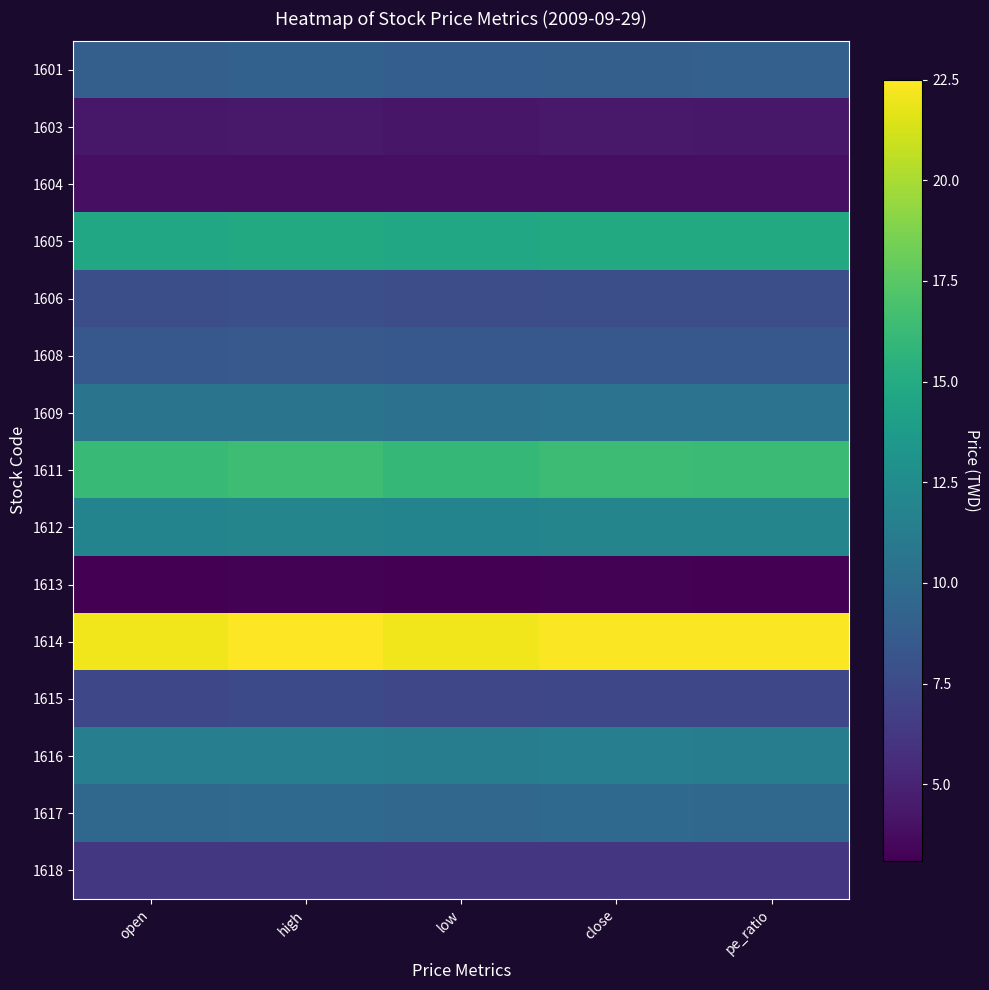

Reading left to right, extract all data points from this chart.

1601: open=9.0	high=9.1	low=8.9	close=9.0	pe_ratio=9.1
1603: open=4.3	high=4.4	low=4.2	close=4.4	pe_ratio=4.3
1604: open=3.9	high=3.9	low=3.9	close=3.9	pe_ratio=3.9
1605: open=14.7	high=14.8	low=14.7	close=14.8	pe_ratio=14.8
1606: open=7.8	high=7.8	low=7.7	close=7.8	pe_ratio=7.8
1608: open=8.5	high=8.5	low=8.4	close=8.4	pe_ratio=8.4
1609: open=10.6	high=10.6	low=10.4	close=10.5	pe_ratio=10.5
1611: open=16.2	high=16.4	low=16.0	close=16.4	pe_ratio=16.4
1612: open=11.8	high=11.9	low=11.8	close=11.9	pe_ratio=11.9
1613: open=3.2	high=3.2	low=3.1	close=3.2	pe_ratio=3.2
1614: open=22.1	high=22.5	low=22.1	close=22.4	pe_ratio=22.4
1615: open=7.3	high=7.4	low=7.3	close=7.3	pe_ratio=7.3
1616: open=11.4	high=11.4	low=11.2	close=11.4	pe_ratio=11.3
1617: open=9.7	high=9.7	low=9.5	close=9.7	pe_ratio=9.6
1618: open=6.2	high=6.2	low=6.2	close=6.2	pe_ratio=6.2